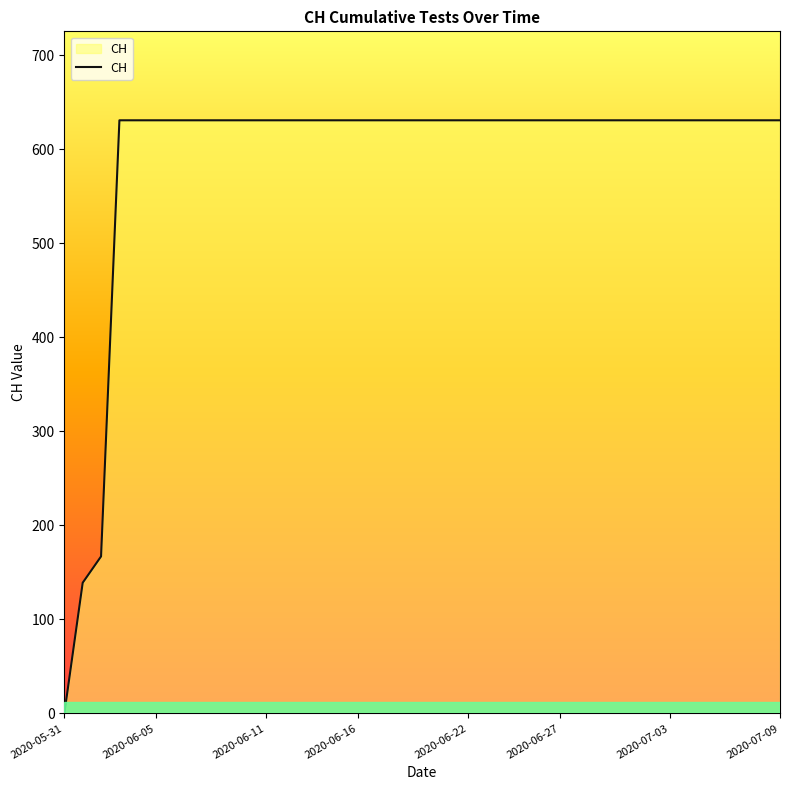

What is the greatest value displayed?

631